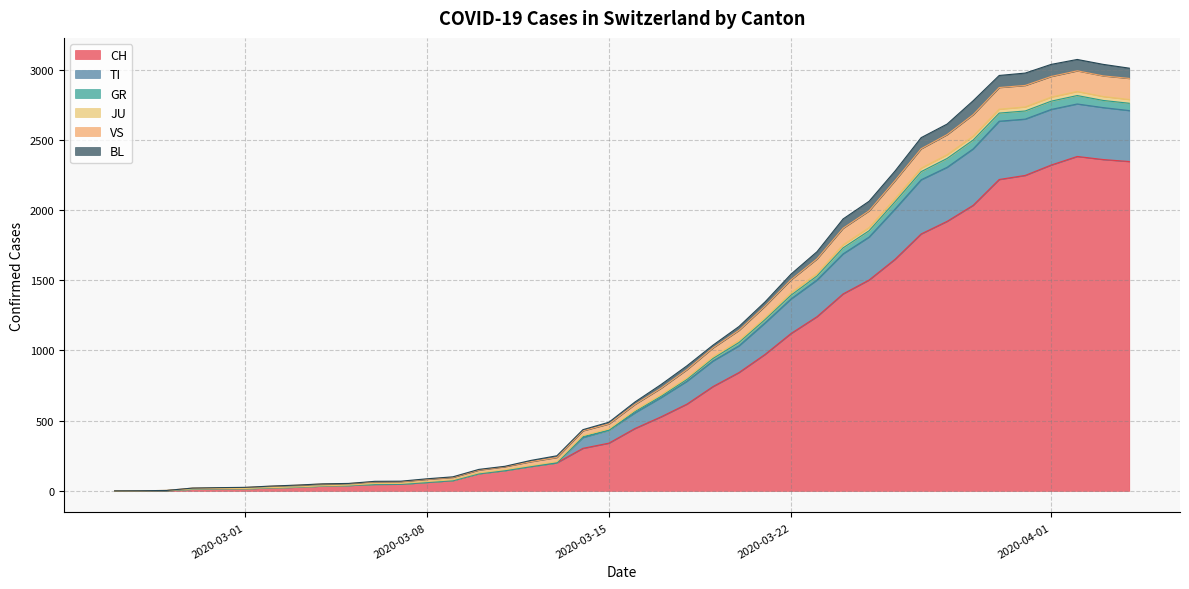

True or false: JU and CH cross at least once.

False